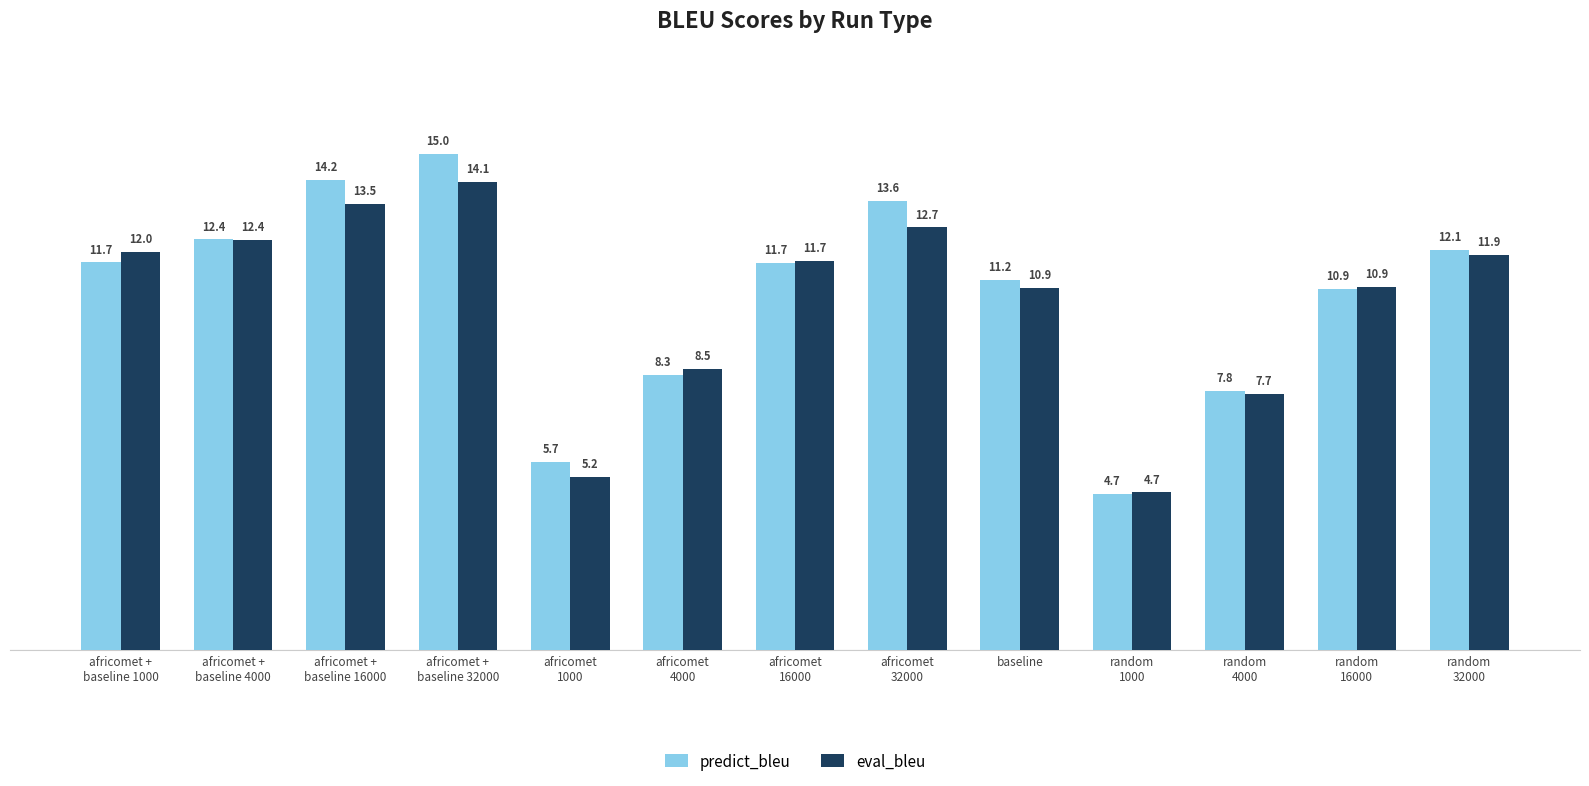

At which label does predict_bleu first exceed 11?

africomet +
baseline 1000